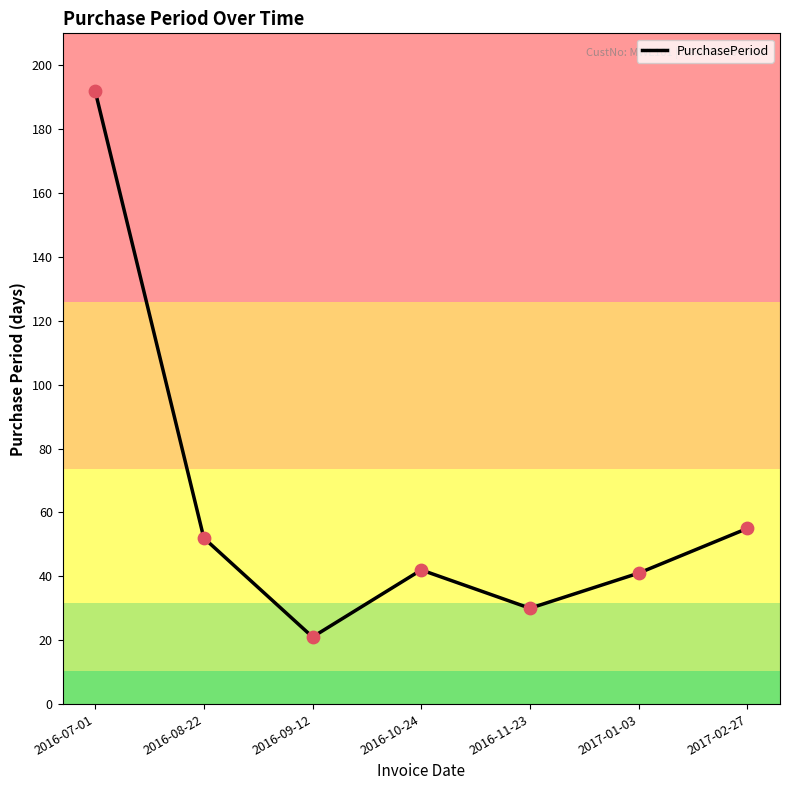

Which has a higher value, 2016-10-24 or 2016-08-22?

2016-08-22